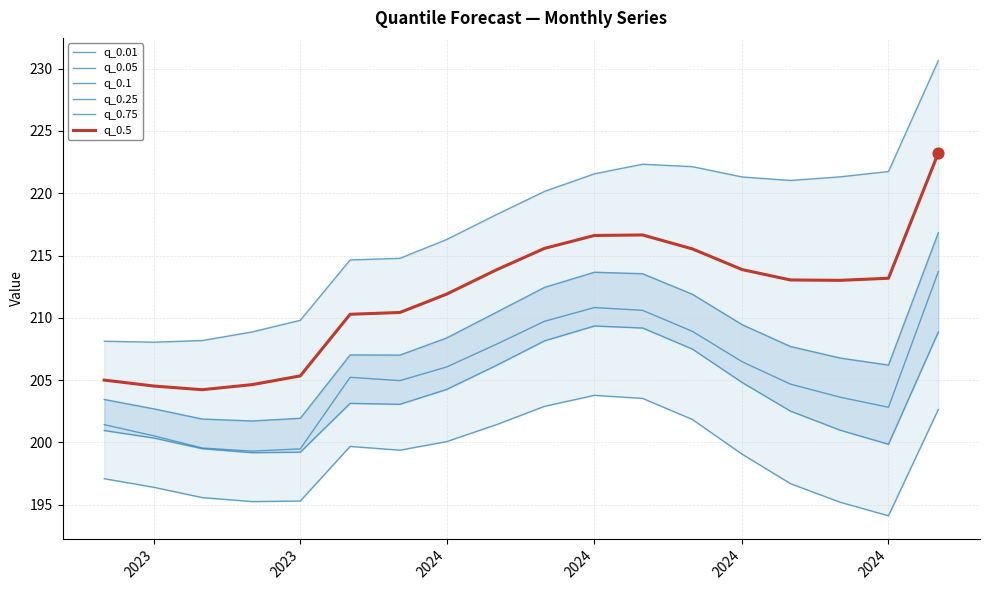

Which series has the largest total across all categories?

q_0.75